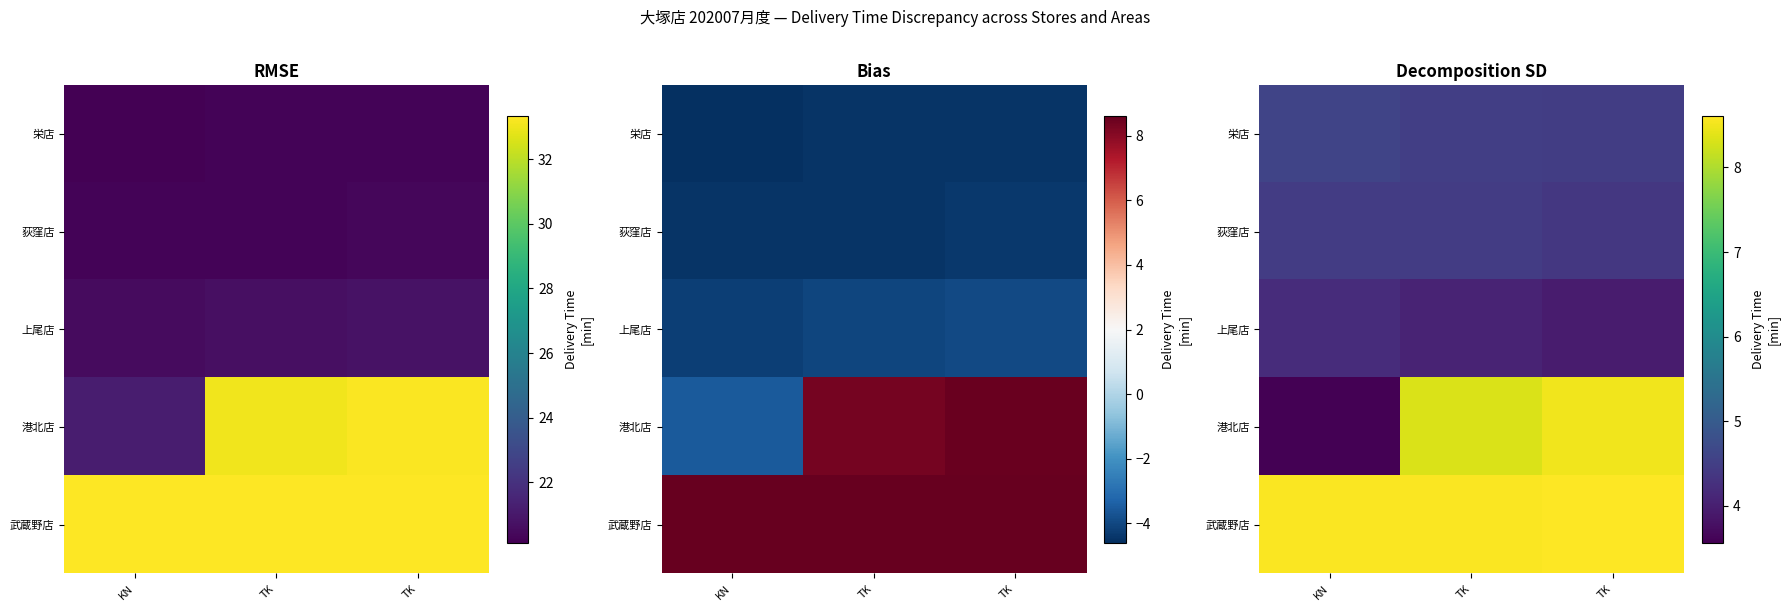

List the series in order of their peak value, highest first.

武蔵野店, 港北店, 栄店, 荻窪店, 上尾店